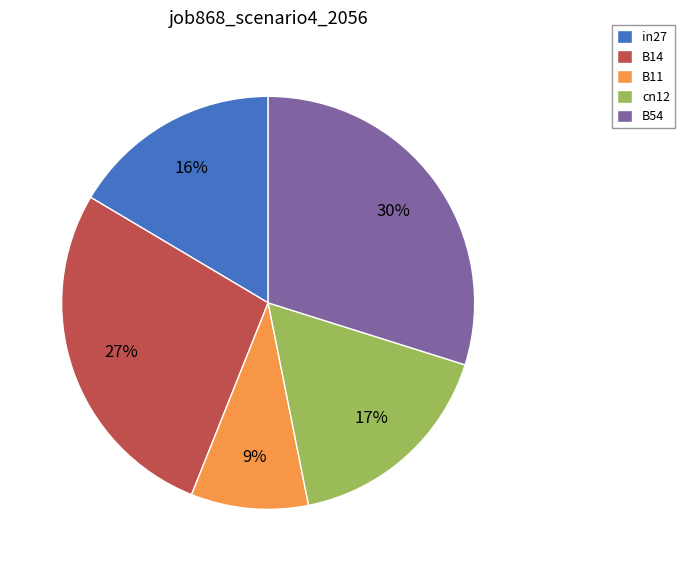

Is it true that cn12 is 9% of the pie?

False